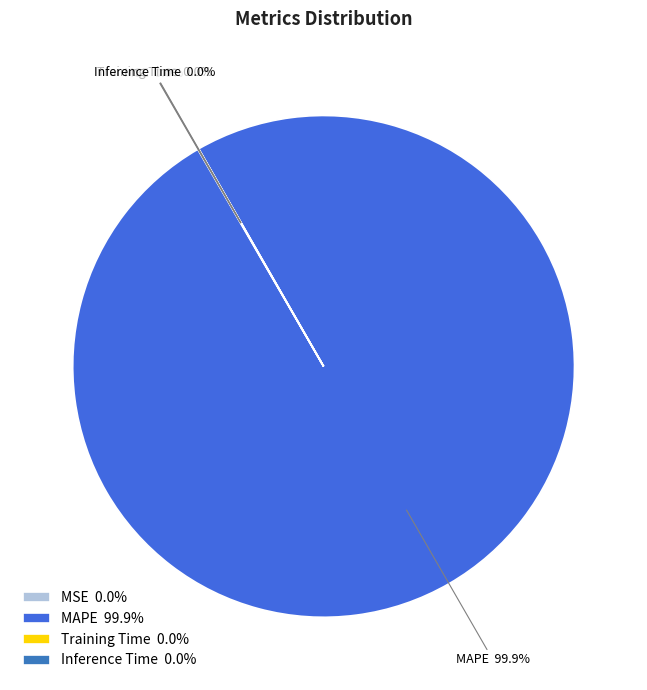

Which category has the biggest portion of the pie?

MAPE